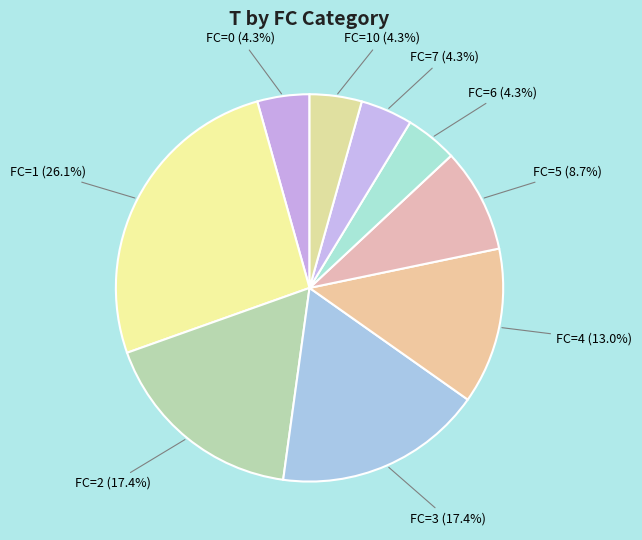

Which category has the biggest portion of the pie?

FC=1 (26.1%)